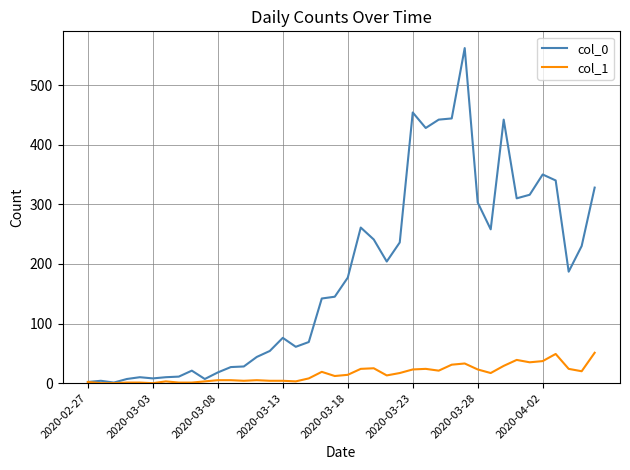

Which series has the widest spread of values?

col_0